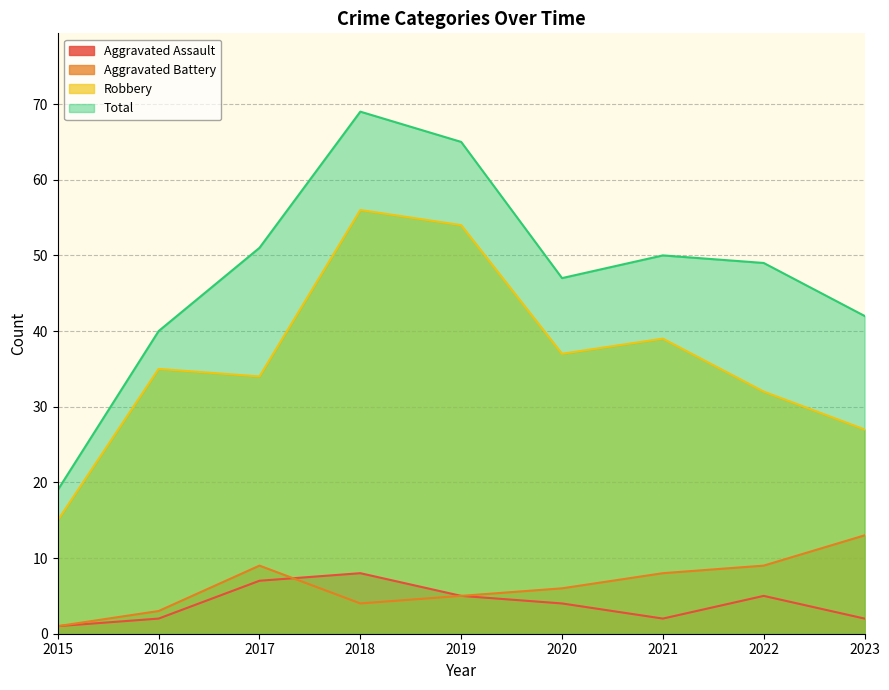

What is the sum of the Aggravated Battery values at 2020 and 2015?

7